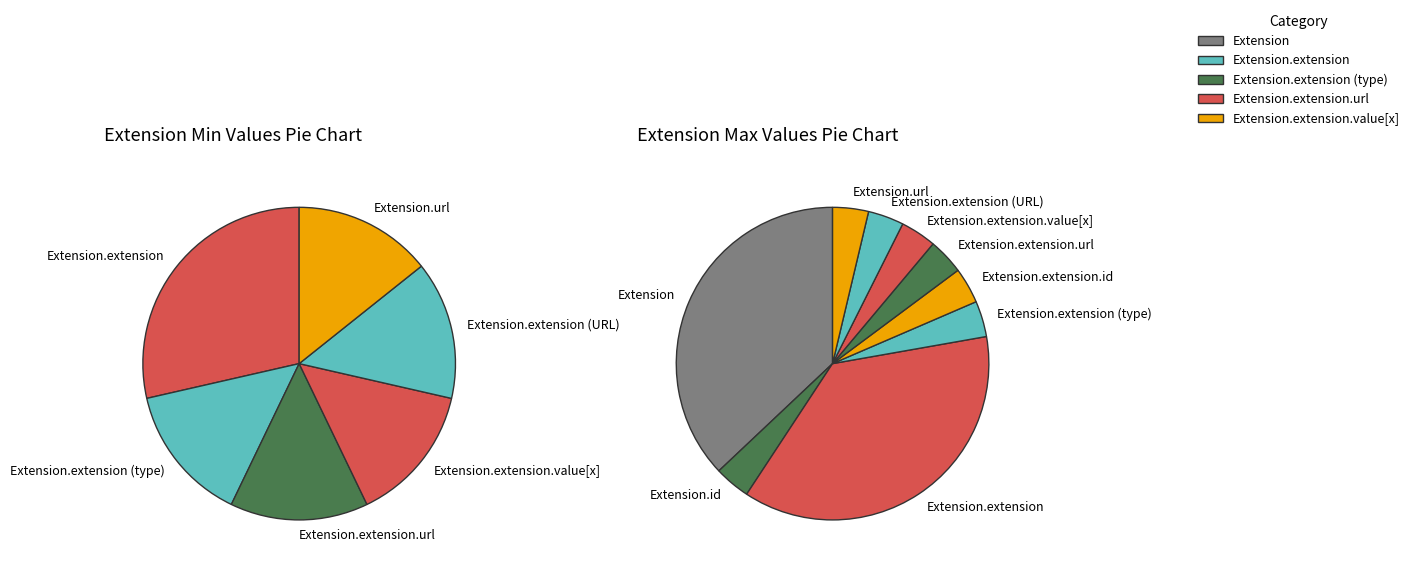

Which category has the biggest portion of the pie?

Extension.extension